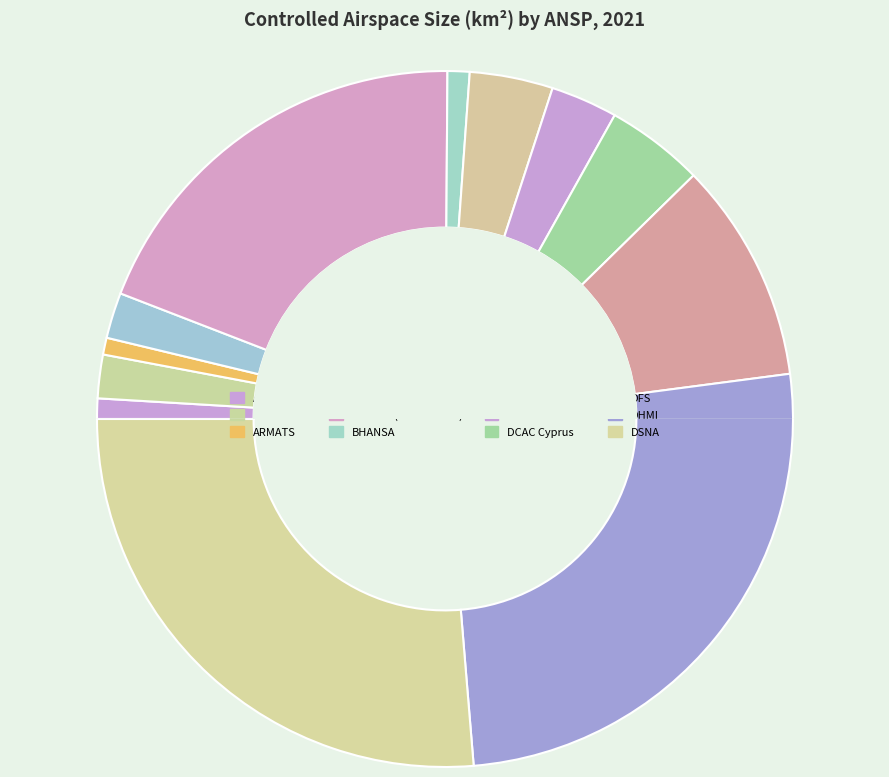

To the nearest percent, what portion does DHMI represent?

26%